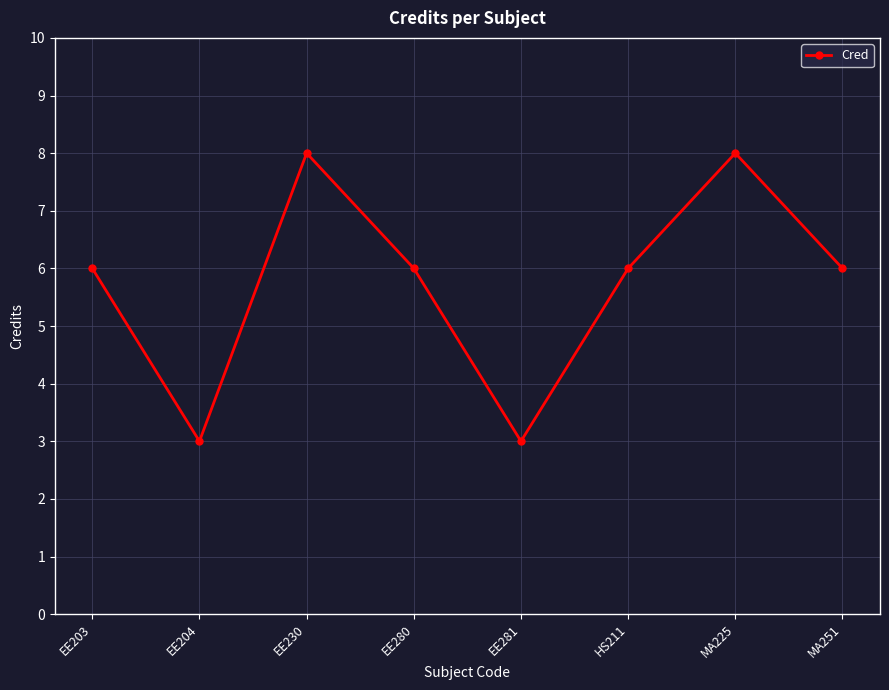

True or false: the data shows 3 at EE281.

True